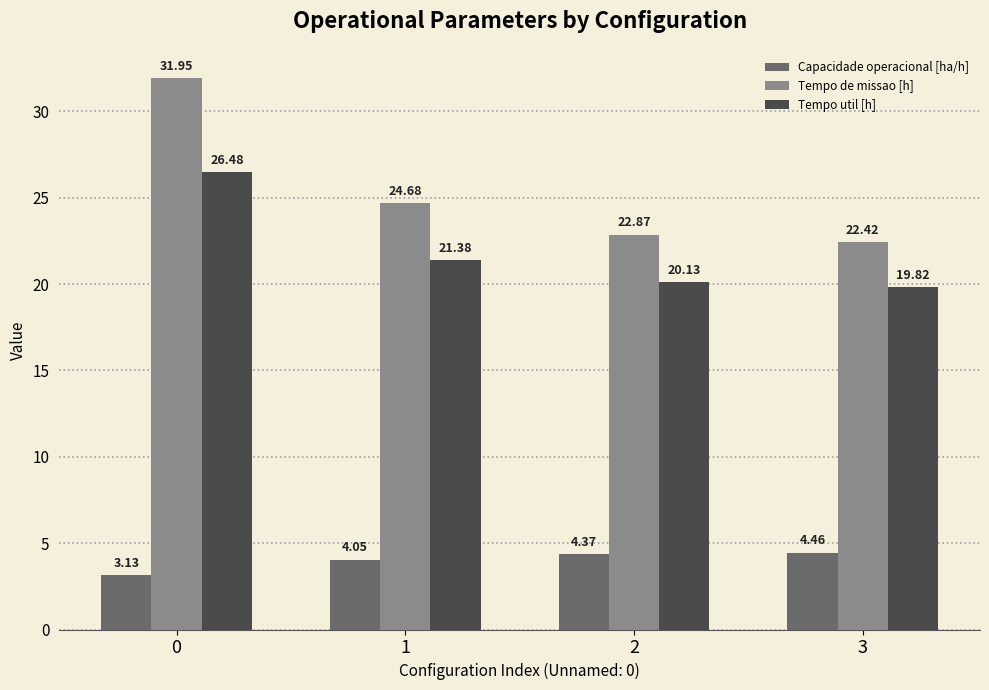

What is the average value of the Tempo util [h] series?

22.0